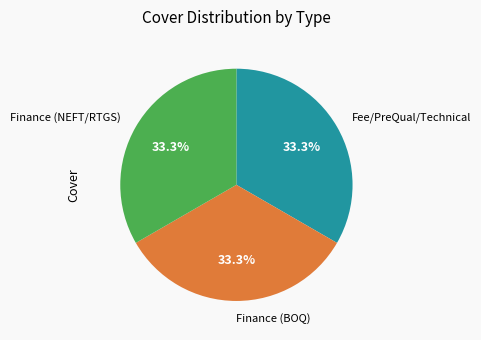

Is there any slice that represents more than half of the pie?

No